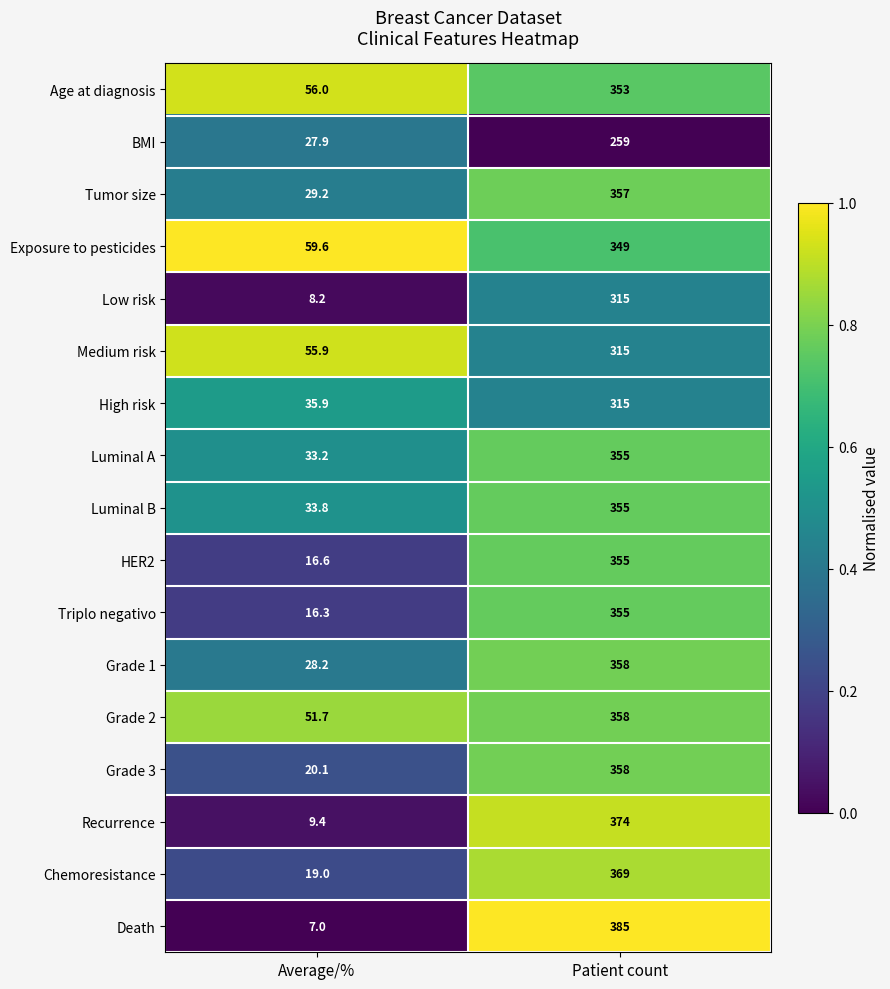

The value of Grade 2 at Average/% is 51.7. True or false?

True